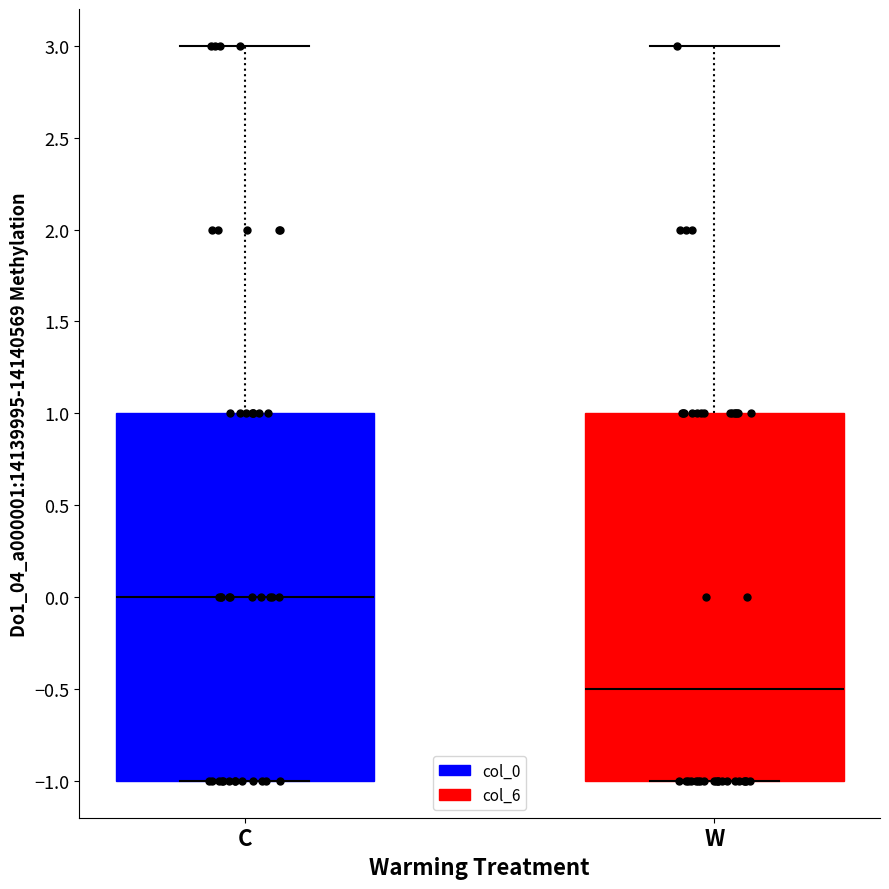

Reading left to right, transcribe this box plot: for each box, give where its median line is, the range the box spans, and where its two whiskers end, as read against the y-axis. The values are not printed on the chart, so give them approximately, as read against the axis.

C: median 0.0, box -1.0 to 1.0, whiskers -1.0 to 3.0
W: median -0.5, box -1.0 to 1.0, whiskers -1.0 to 3.0